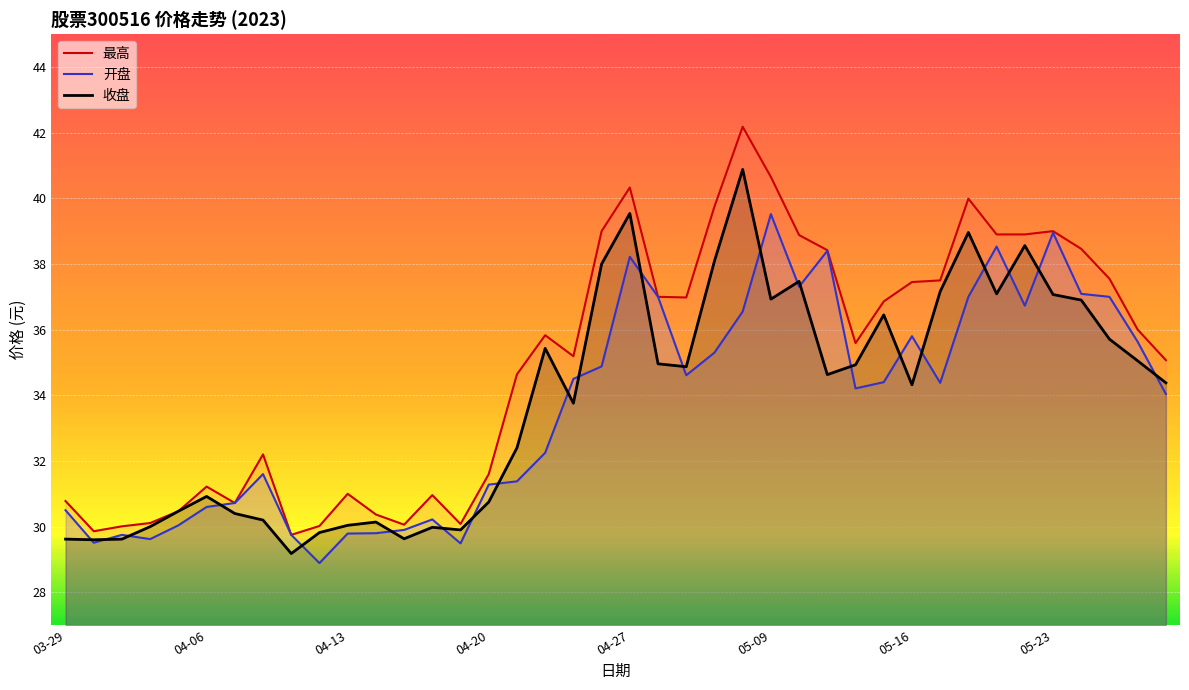

What is the greatest value displayed?

42.2